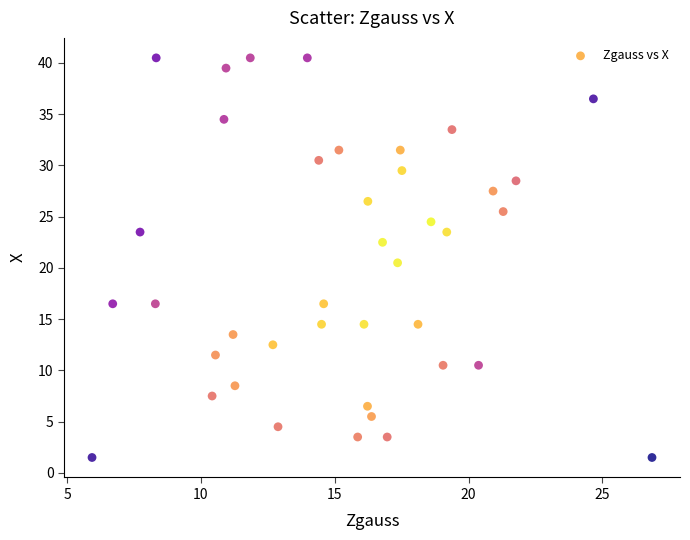

What Y value in the scatter plot is closest to 21?

20.5